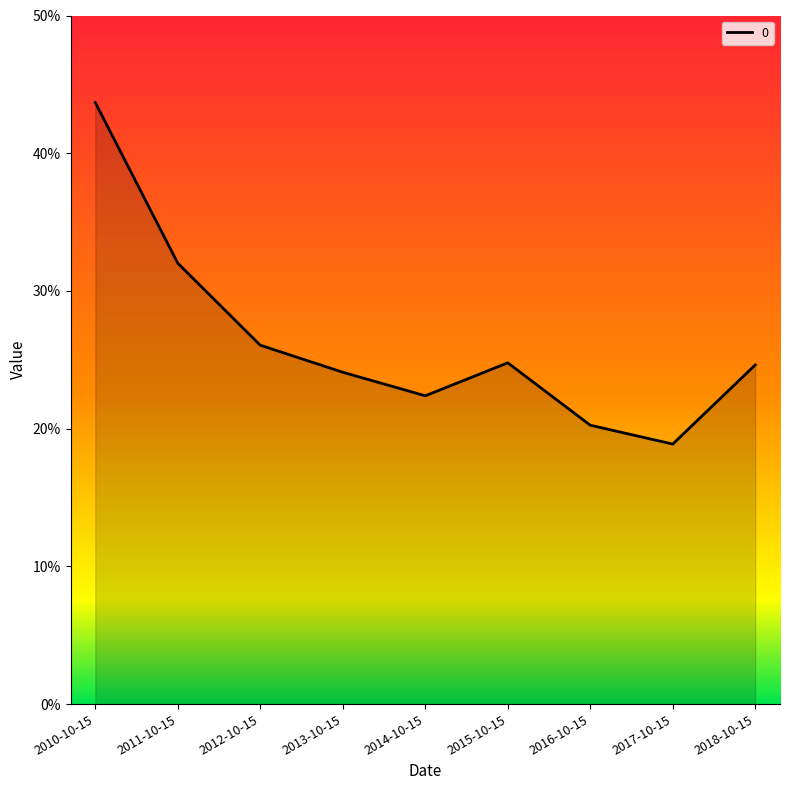

Between 2013-10-15 and 2012-10-15, which is larger?

2012-10-15